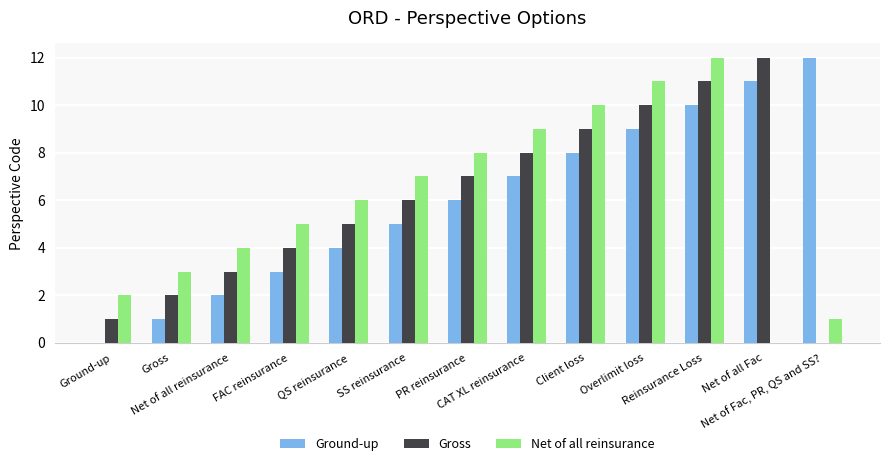

Rank the categories by Net of all reinsurance value from lowest to highest.

Net of all Fac, Net of Fac, PR, QS and SS?, Ground-up, Gross, Net of all reinsurance, FAC reinsurance, QS reinsurance, SS reinsurance, PR reinsurance, CAT XL reinsurance, Client loss, Overlimit loss, Reinsurance Loss